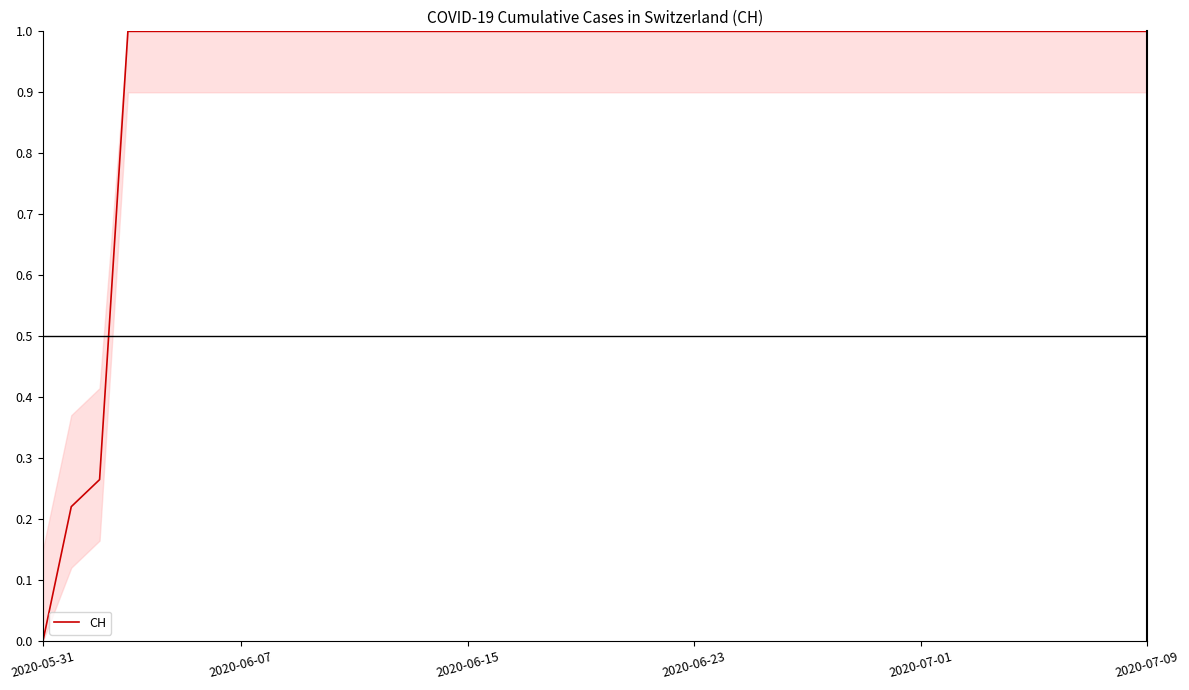

What is the greatest value displayed?

1.0